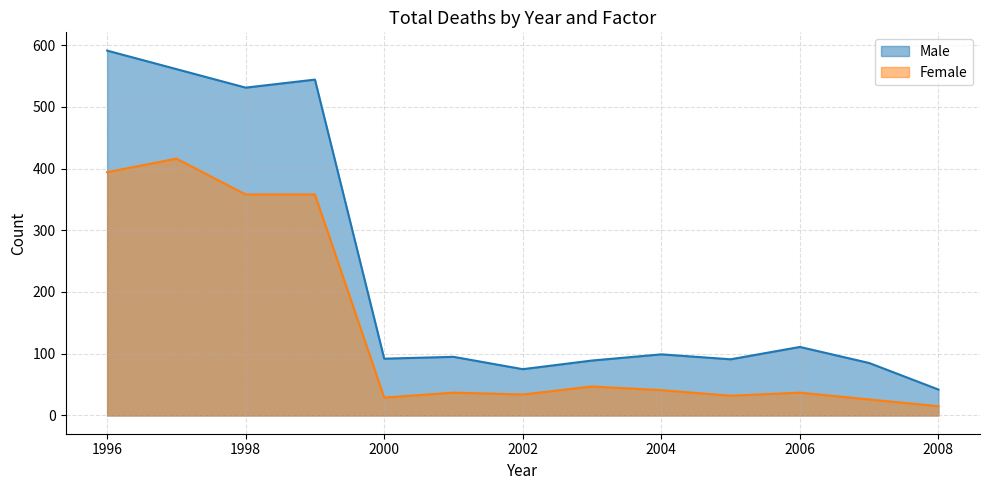

Which series has the largest total across all categories?

Male